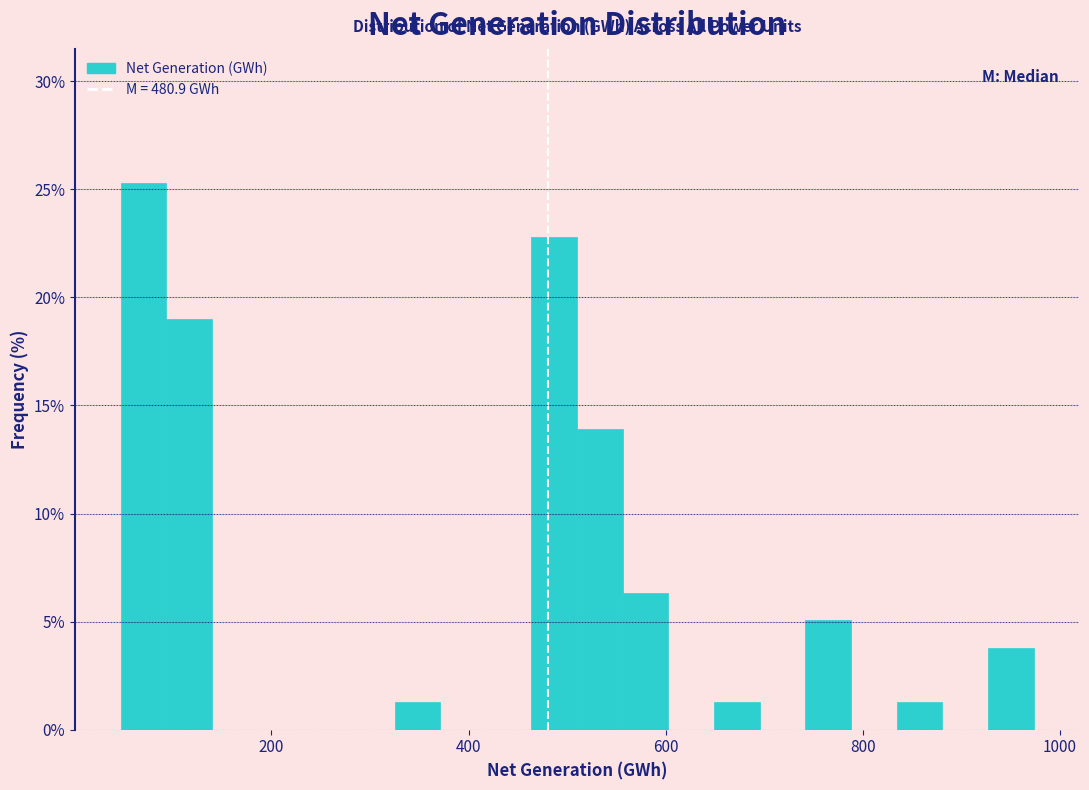

Read against the x-axis, roughly where is the centre of the tallest bar?

80